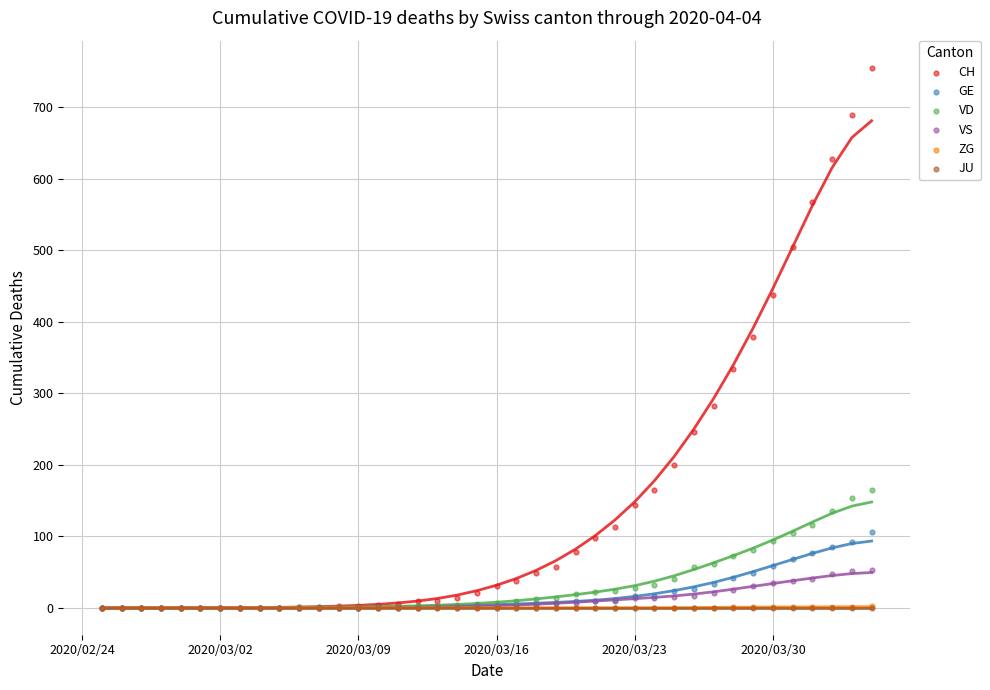

What are all the series names shown in the legend?

CH, GE, VD, VS, ZG, JU